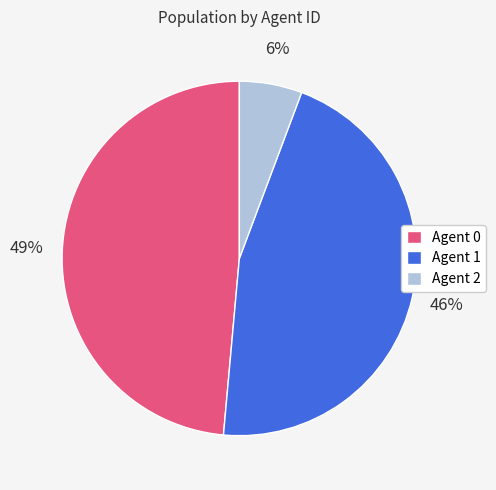

Count the number of slices in the pie.

3